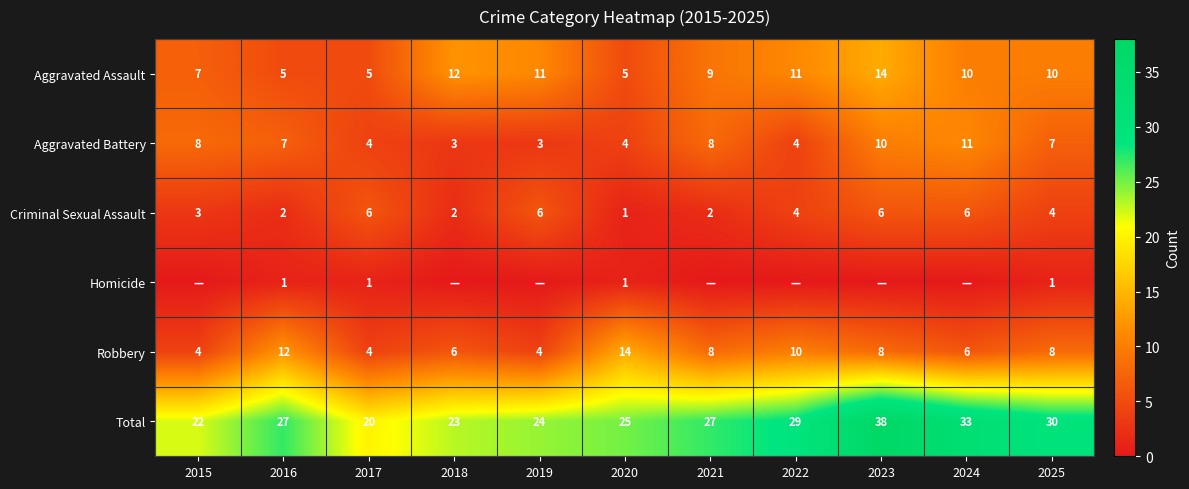

What is the average value of the Total series?

27